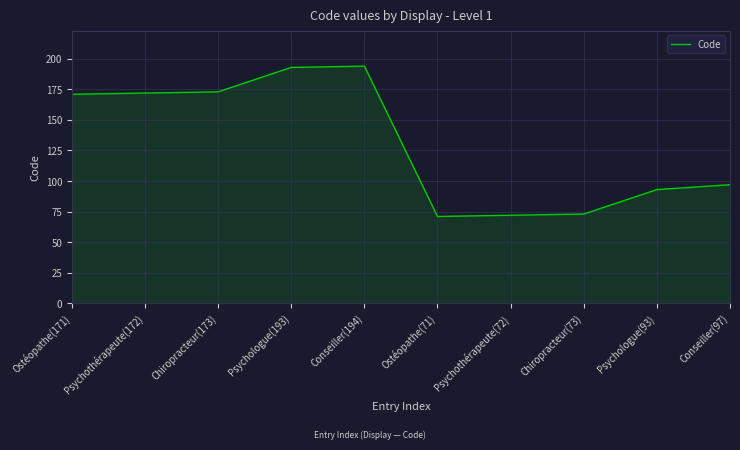

What is the ratio of the value at Conseiller(194) to the value at Chiropracteur(173)?

1.1